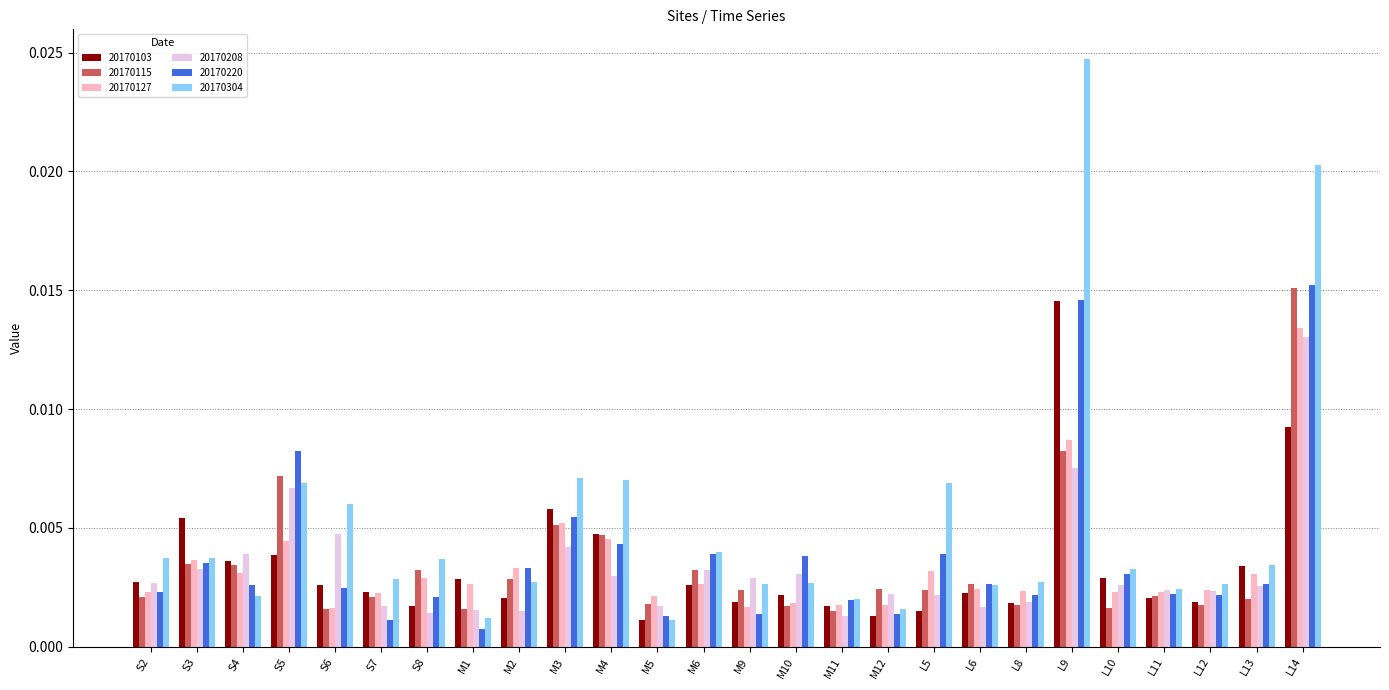

Which category has the highest value across all series?

L9